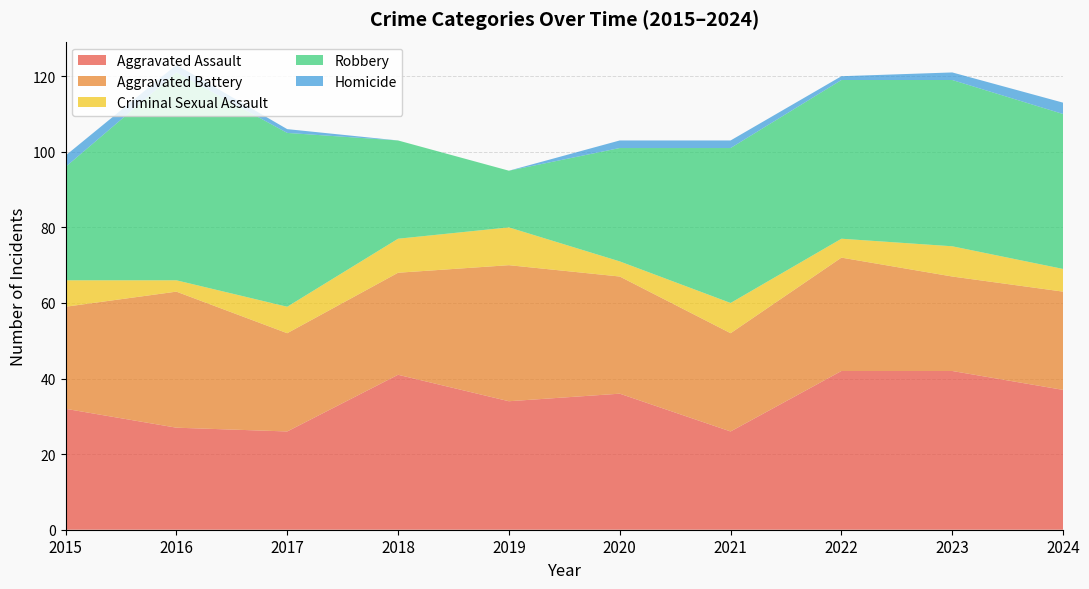

Reading left to right, extract all data points from this chart.

Aggravated Assault: 2015=32	2016=27	2017=26	2018=41	2019=34	2020=36	2021=26	2022=42	2023=42	2024=37
Aggravated Battery: 2015=27	2016=36	2017=26	2018=27	2019=36	2020=31	2021=26	2022=30	2023=25	2024=26
Criminal Sexual Assault: 2015=7	2016=3	2017=7	2018=9	2019=10	2020=4	2021=8	2022=5	2023=8	2024=6
Robbery: 2015=30	2016=55	2017=46	2018=26	2019=15	2020=30	2021=41	2022=42	2023=44	2024=41
Homicide: 2015=3	2016=2	2017=1	2018=0	2019=0	2020=2	2021=2	2022=1	2023=2	2024=3